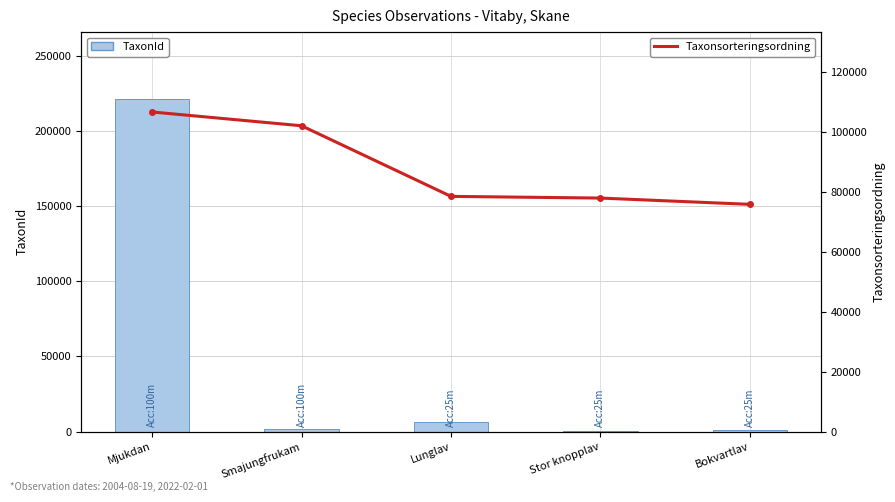

How many groups of bars are there?

5